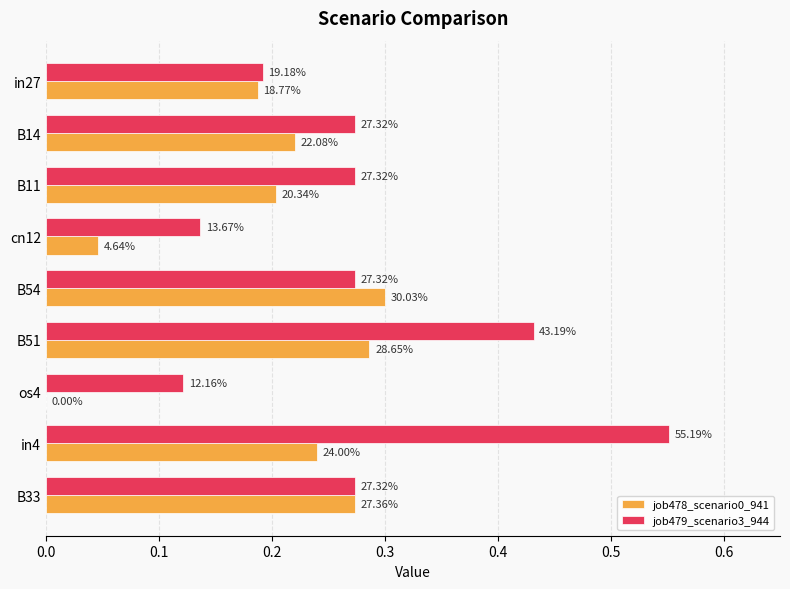

What is the difference between the second highest and second lowest values in the job478_scenario0_941 series?

0.2